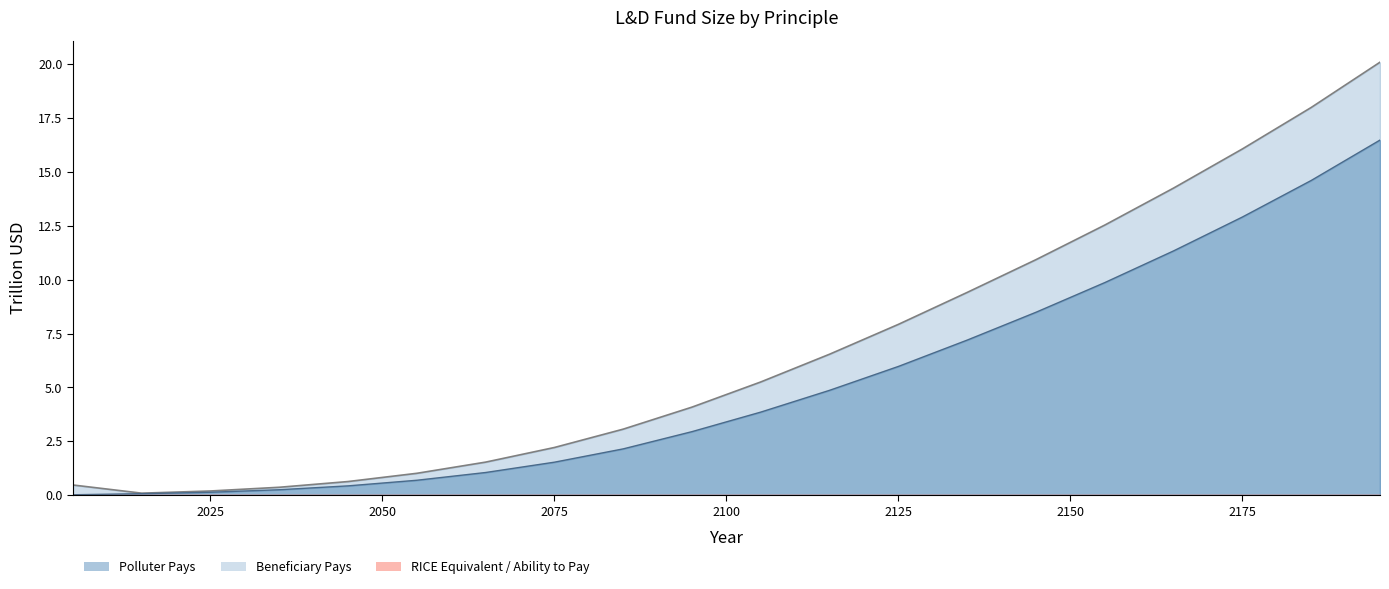

Which series has the largest total across all categories?

Beneficiary Pays